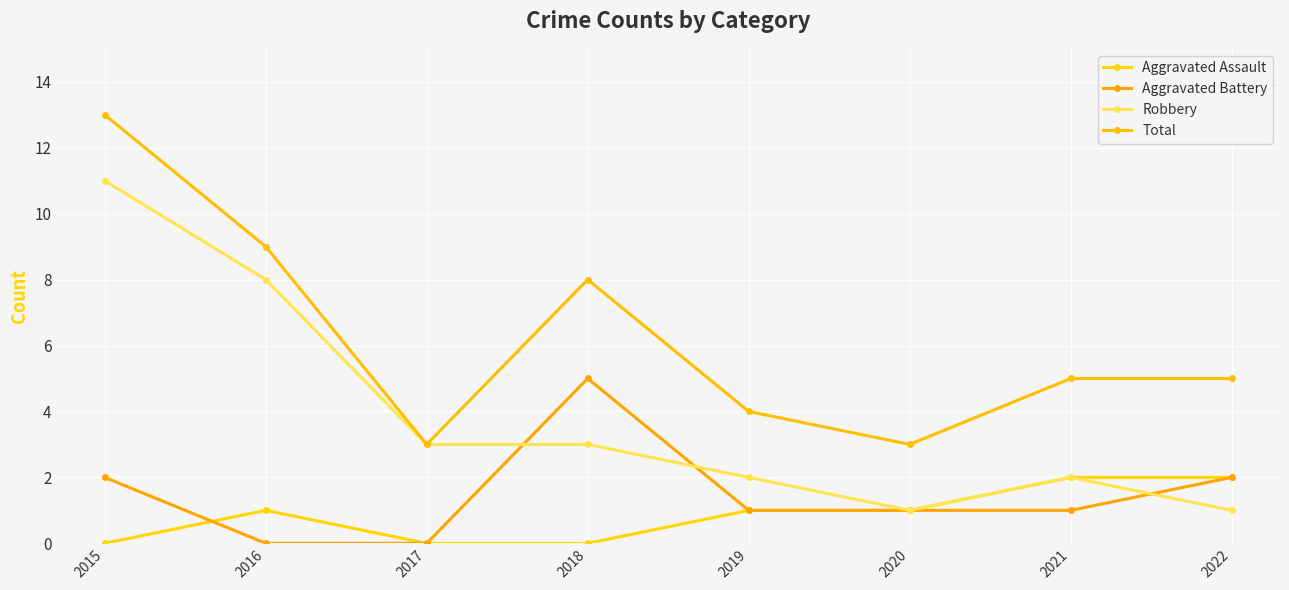

At how many categories does at least one series exceed 1?

8